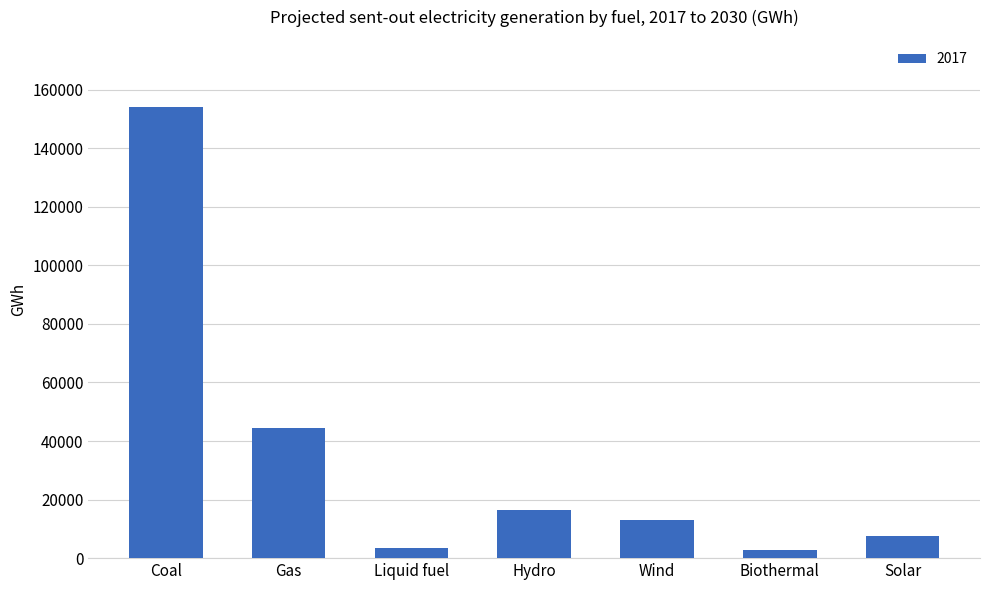

Between Coal and Solar, which is larger?

Coal